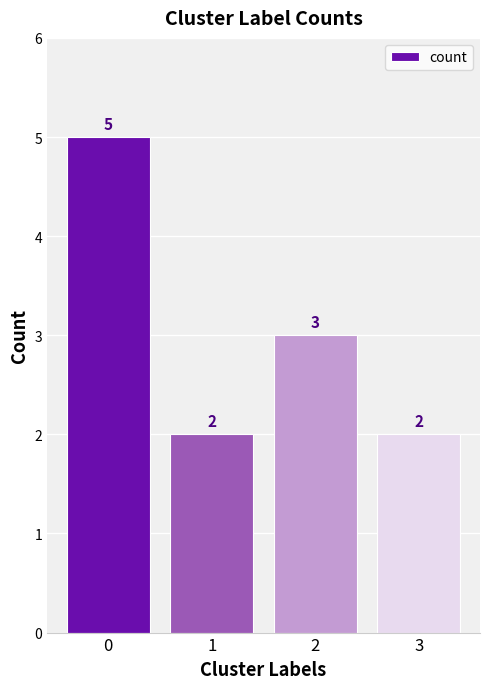

What is the average value?

3